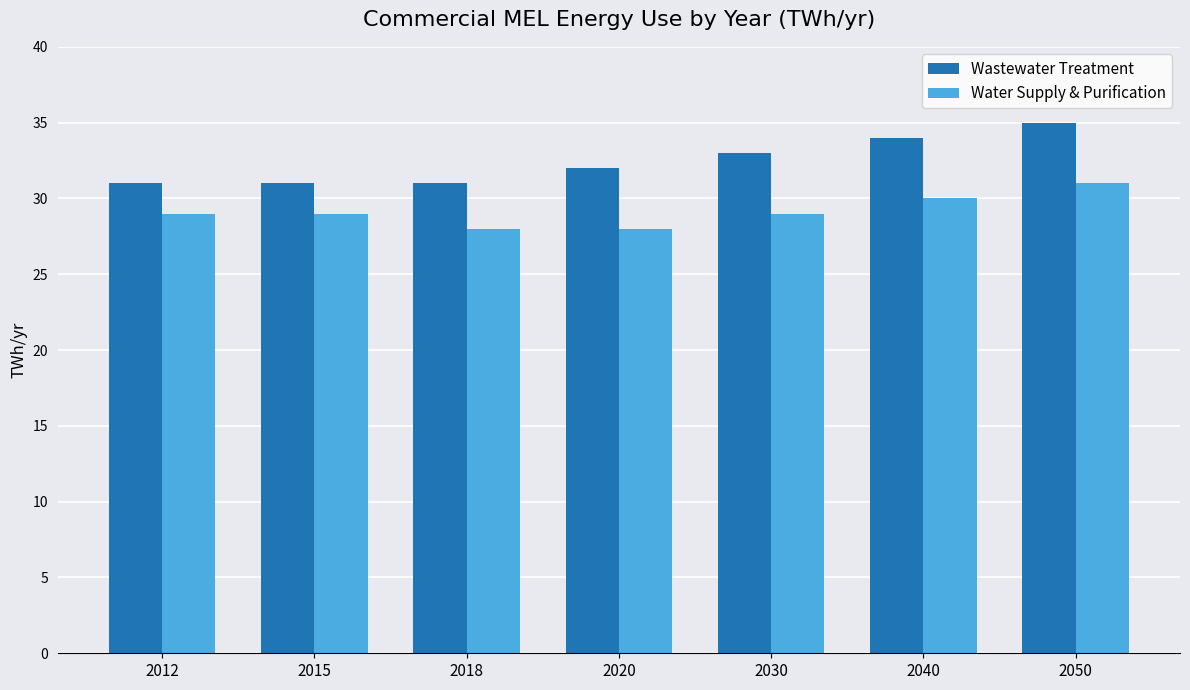

Reading left to right, transcribe all the data shown in this chart.

Wastewater Treatment: 2012=31	2015=31	2018=31	2020=32	2030=33	2040=34	2050=35
Water Supply & Purification: 2012=29	2015=29	2018=28	2020=28	2030=29	2040=30	2050=31